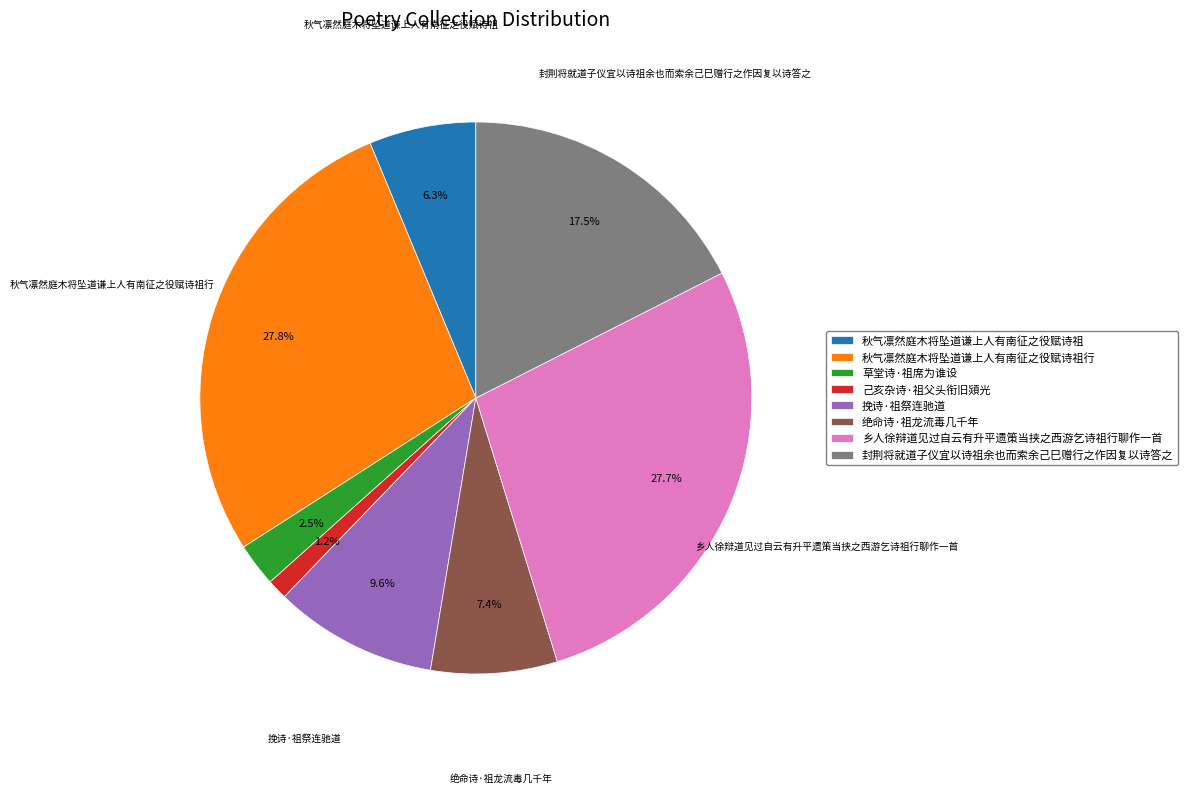

Between 乡人徐辩道见过自云有升平遗策当挟之西游乞诗祖行聊作一首 and 封荆将就道子仪宜以诗祖余也而索余己巳赠行之作因复以诗答之, which is larger?

乡人徐辩道见过自云有升平遗策当挟之西游乞诗祖行聊作一首